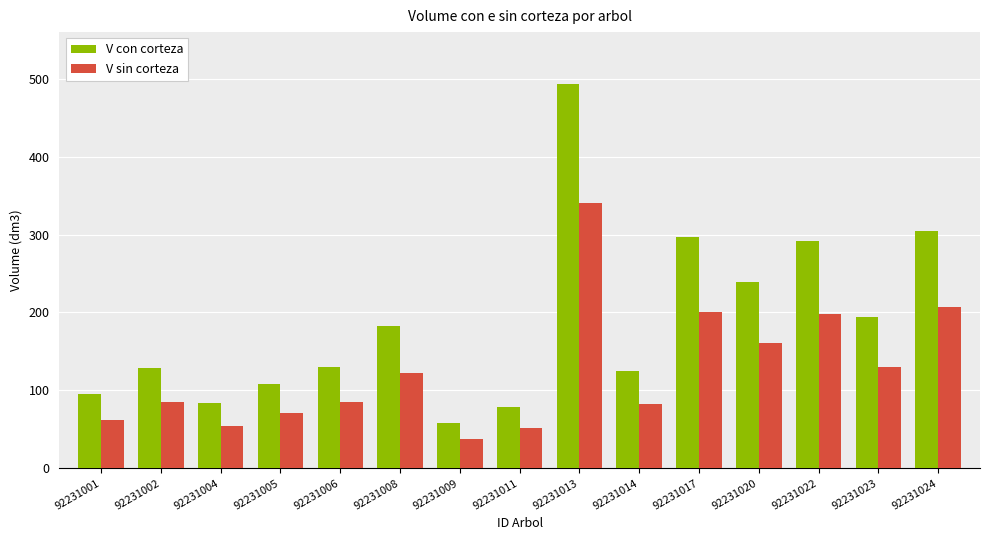

What is the difference between the V sin corteza values at 92231020 and 92231009?

123.5